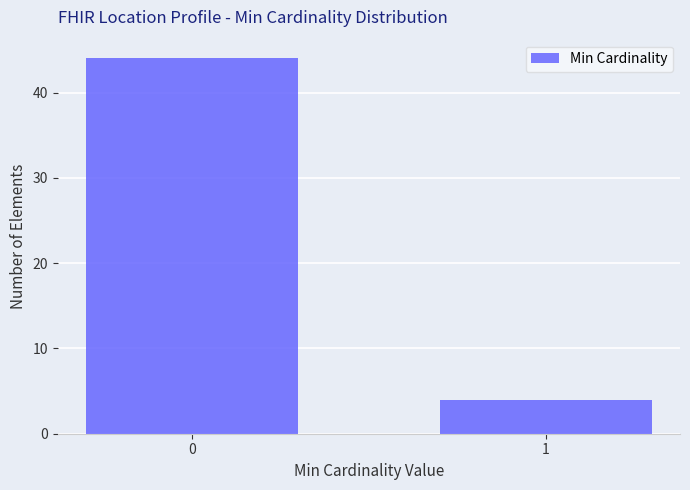

Reading left to right, transcribe all the data shown in this chart.

44	4